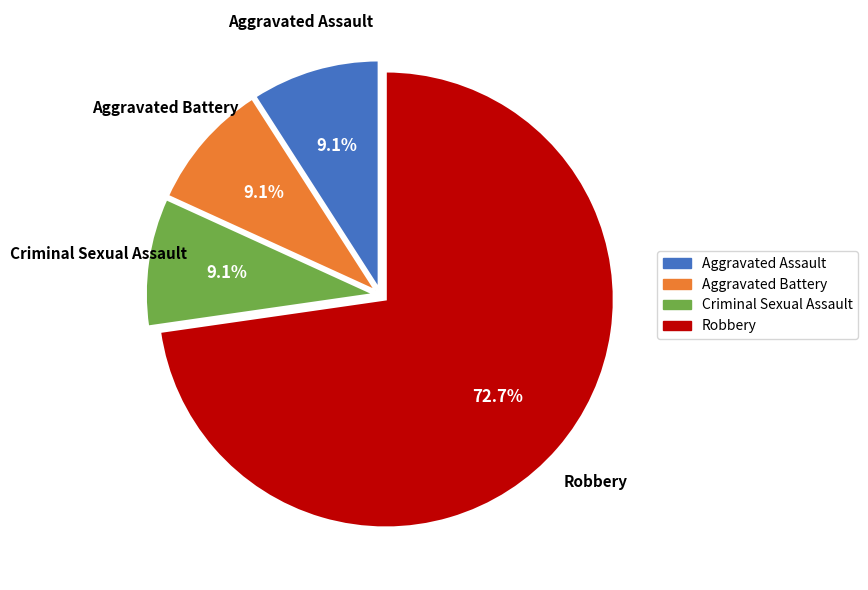

Is there any slice that represents more than half of the pie?

Yes